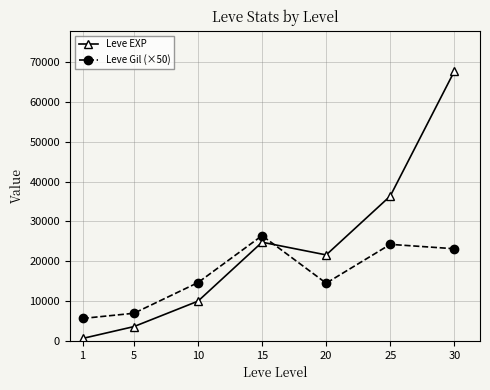

How many distinct data groups are displayed?

2